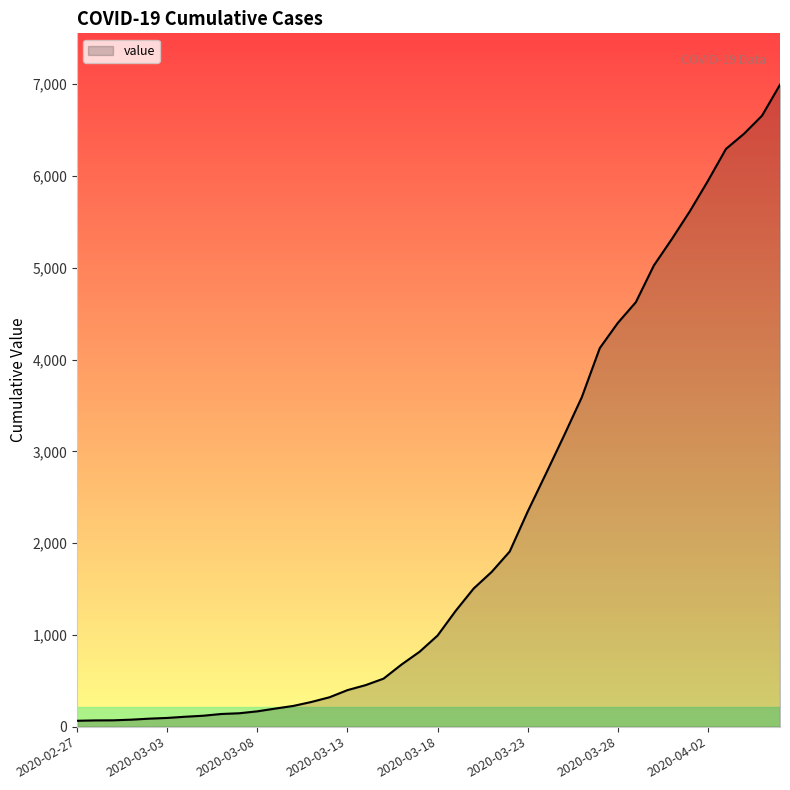

What is the difference between the second highest and second lowest values?

6589